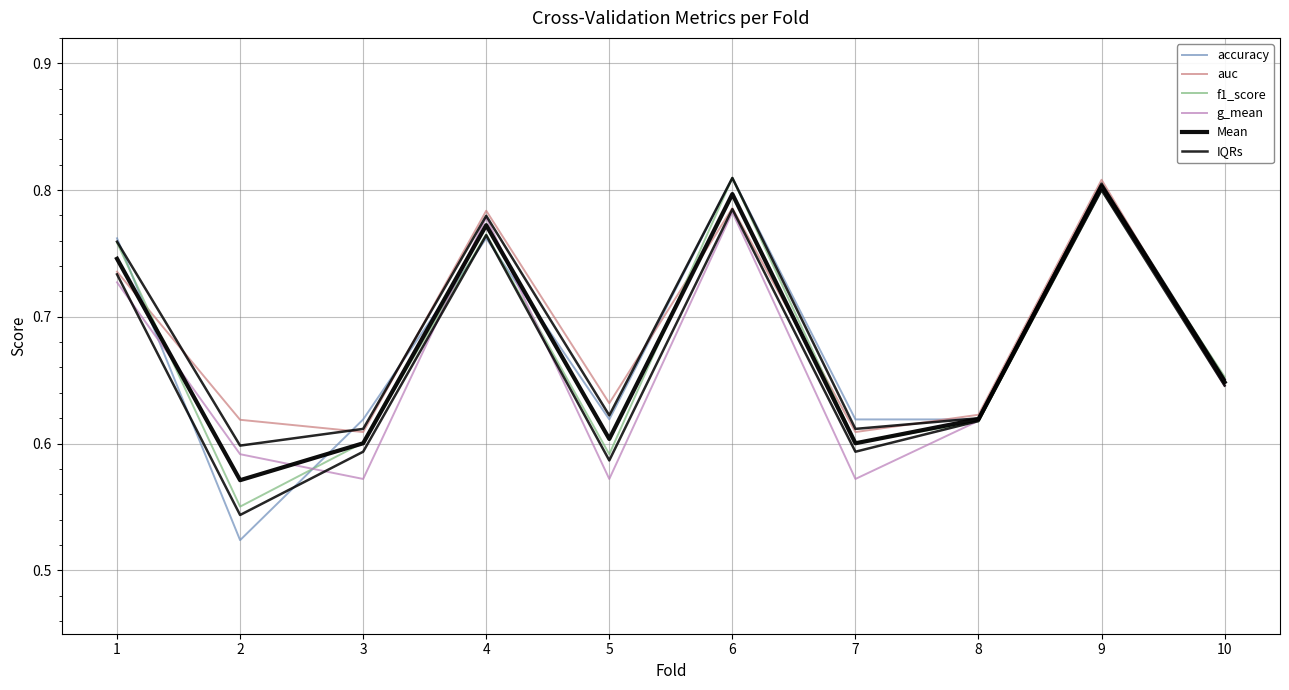

Reading left to right, extract all data points from this chart.

accuracy: 1=0.8	2=0.5	3=0.6	4=0.8	5=0.6	6=0.8	7=0.6	8=0.6	9=0.8	10=0.7
auc: 1=0.7	2=0.6	3=0.6	4=0.8	5=0.6	6=0.8	7=0.6	8=0.6	9=0.8	10=0.6
f1_score: 1=0.8	2=0.6	3=0.6	4=0.8	5=0.6	6=0.8	7=0.6	8=0.6	9=0.8	10=0.7
g_mean: 1=0.7	2=0.6	3=0.6	4=0.8	5=0.6	6=0.8	7=0.6	8=0.6	9=0.8	10=0.6
Mean: 1=0.7	2=0.6	3=0.6	4=0.8	5=0.6	6=0.8	7=0.6	8=0.6	9=0.8	10=0.6
IQRs: 1=0.7	2=0.5	3=0.6	4=0.8	5=0.6	6=0.8	7=0.6	8=0.6	9=0.8	10=0.6